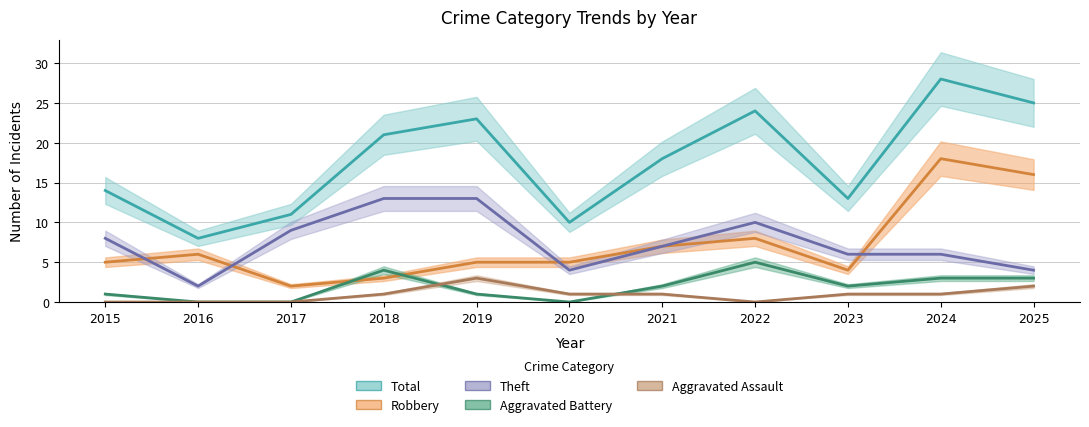

True or false: Aggravated Assault and Robbery intersect in this chart.

False